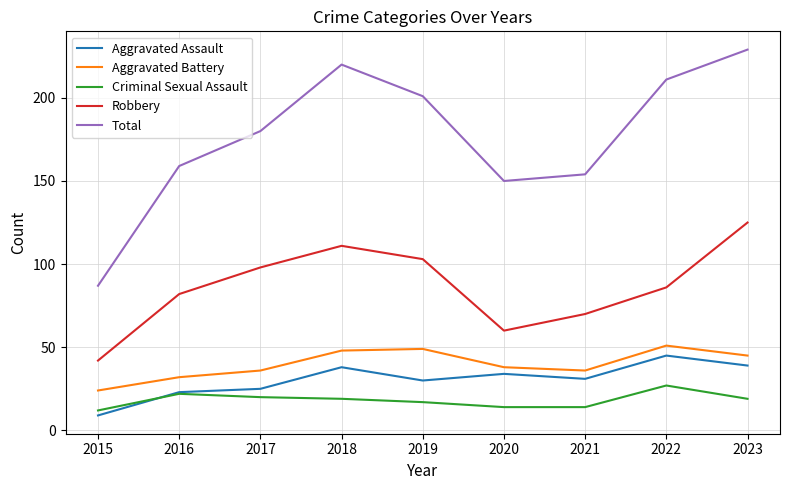

True or false: Criminal Sexual Assault and Robbery cross at least once.

False